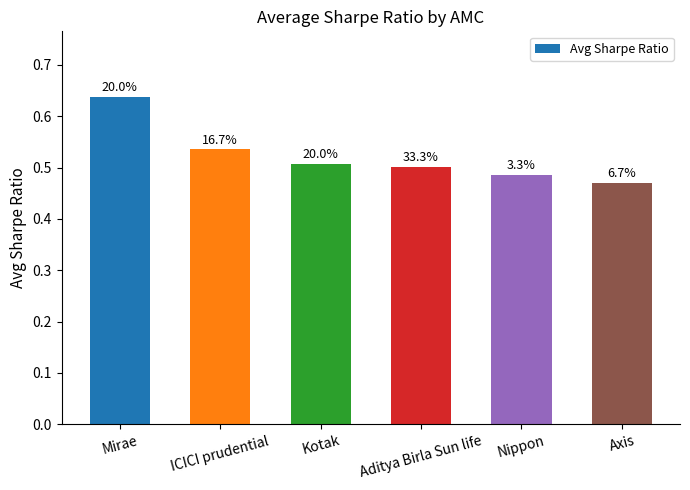

True or false: the data shows 0.7 at Axis.

False